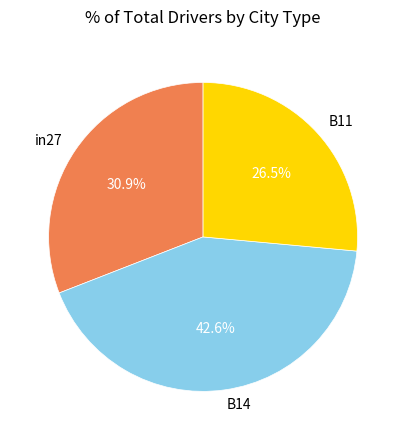

What percentage is NOT represented by B14?

57.4%